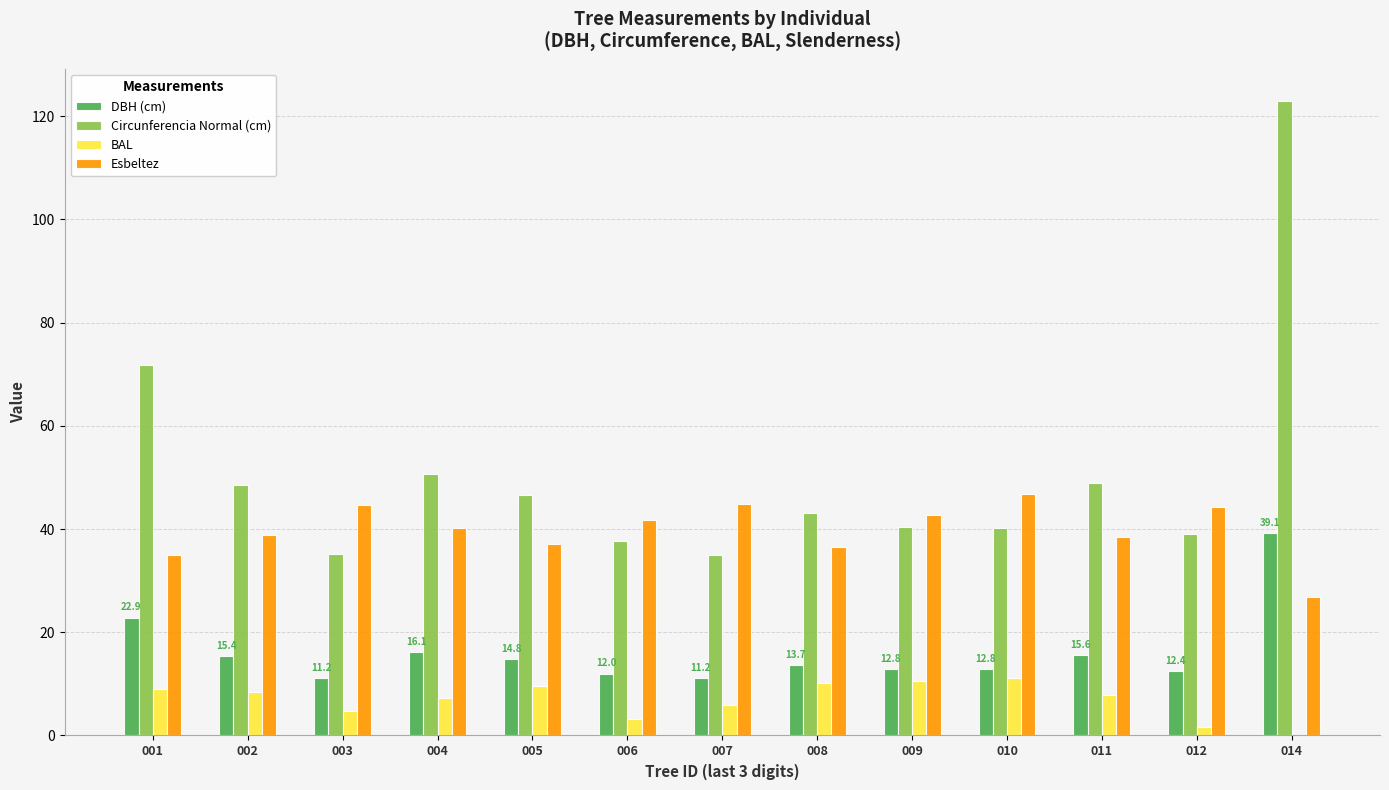

How many data points does each series have?

13